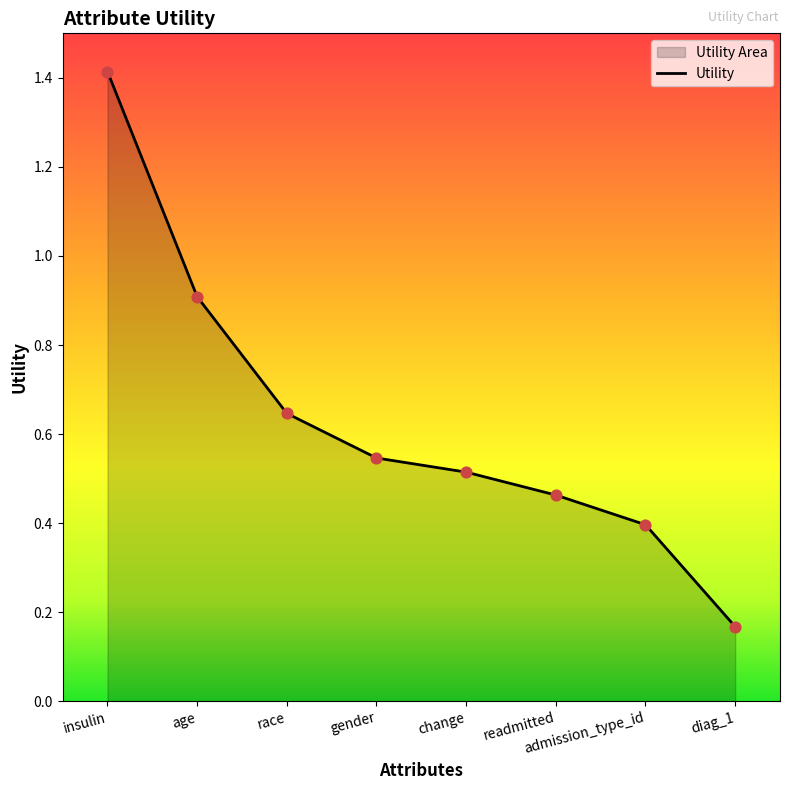

Between race and insulin, which is larger?

insulin